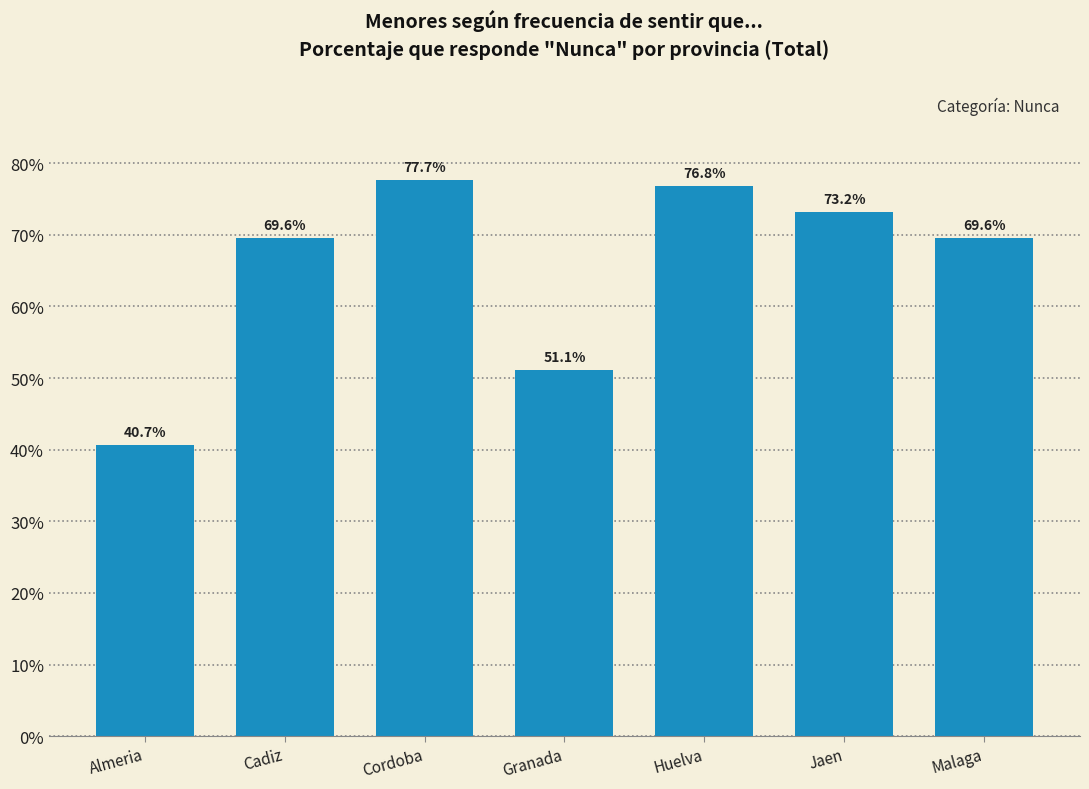

Reading left to right, transcribe all the data shown in this chart.

Almeria=40.7	Cadiz=69.6	Cordoba=77.7	Granada=51.1	Huelva=76.8	Jaen=73.2	Malaga=69.6